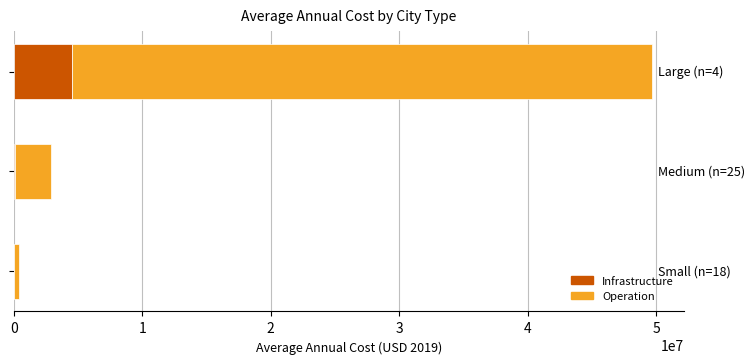

What is the highest value of the Infrastructure series?

4548451.5